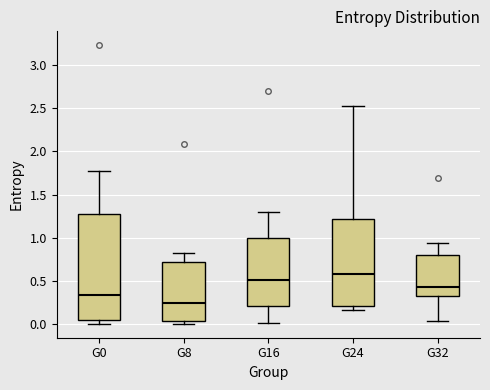

Reading left to right, read every box against the y-axis: the position of its median line, the range the box covers, and the ends of its whiskers. The values are not printed on the chart, so give them approximately, as read against the axis.

G0: median 0.35, box 0.05 to 1.30, whiskers 0.00 to 1.75
G8: median 0.25, box 0.05 to 0.70, whiskers 0.00 to 0.85
G16: median 0.50, box 0.20 to 1.00, whiskers 0.00 to 1.30
G24: median 0.60, box 0.20 to 1.20, whiskers 0.15 to 2.55
G32: median 0.40, box 0.30 to 0.80, whiskers 0.05 to 0.95